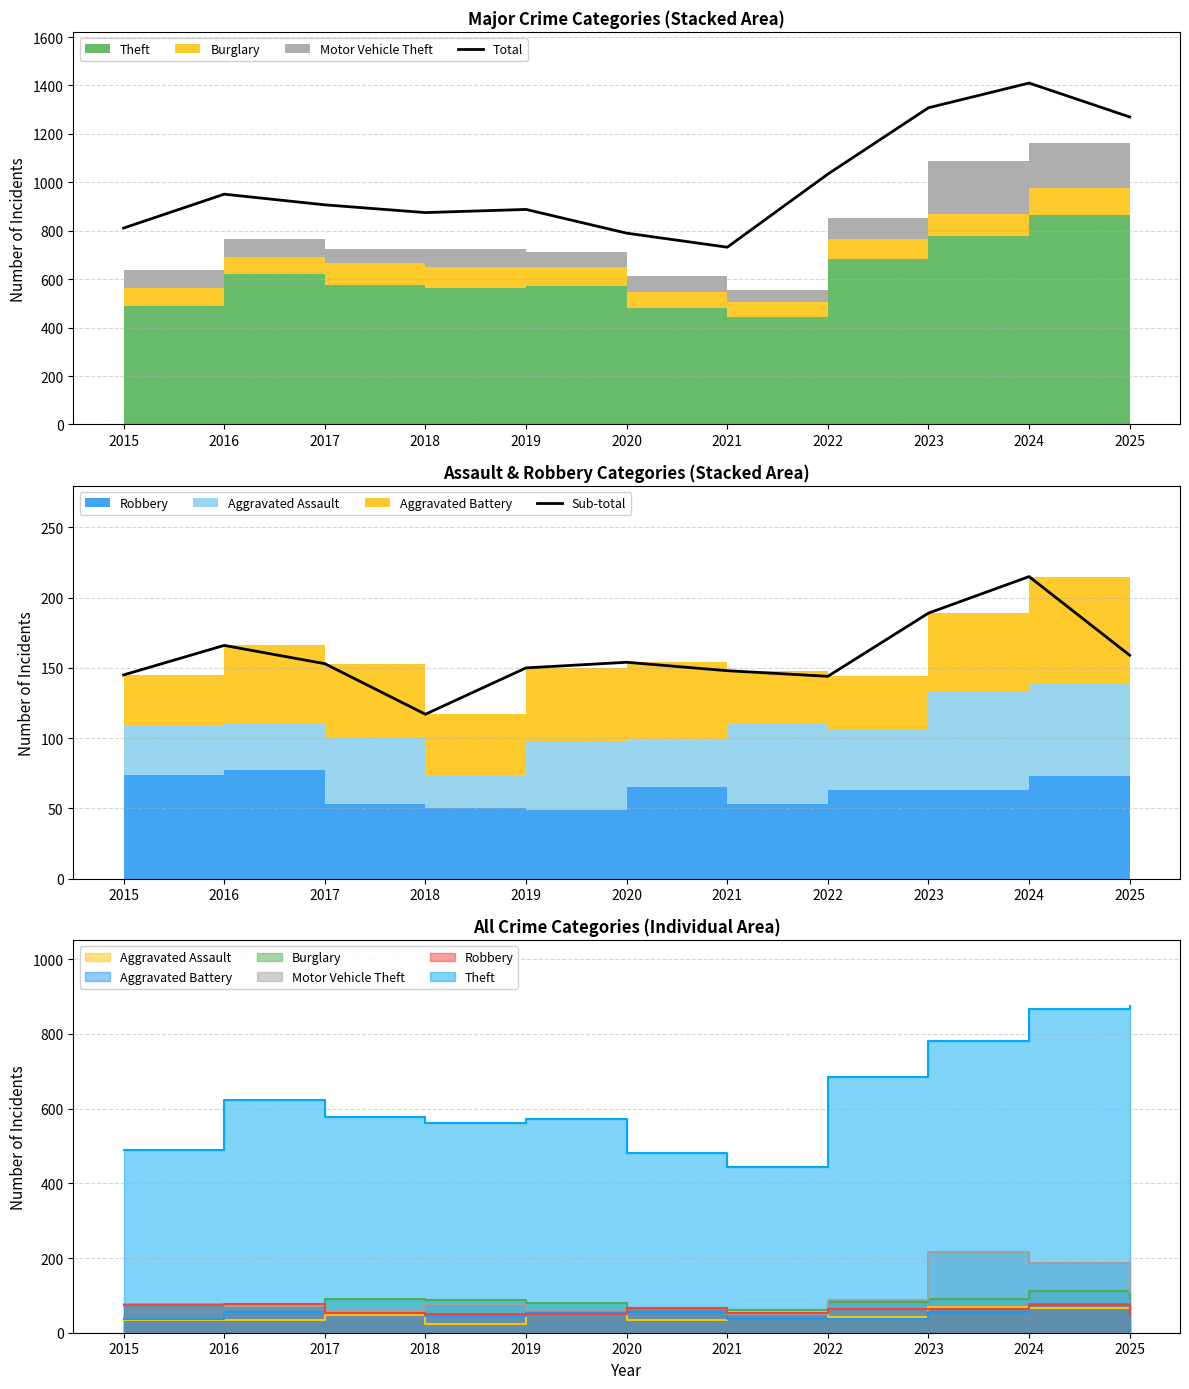

What is the difference between the Sub-total values at 2017 and 2019?

3